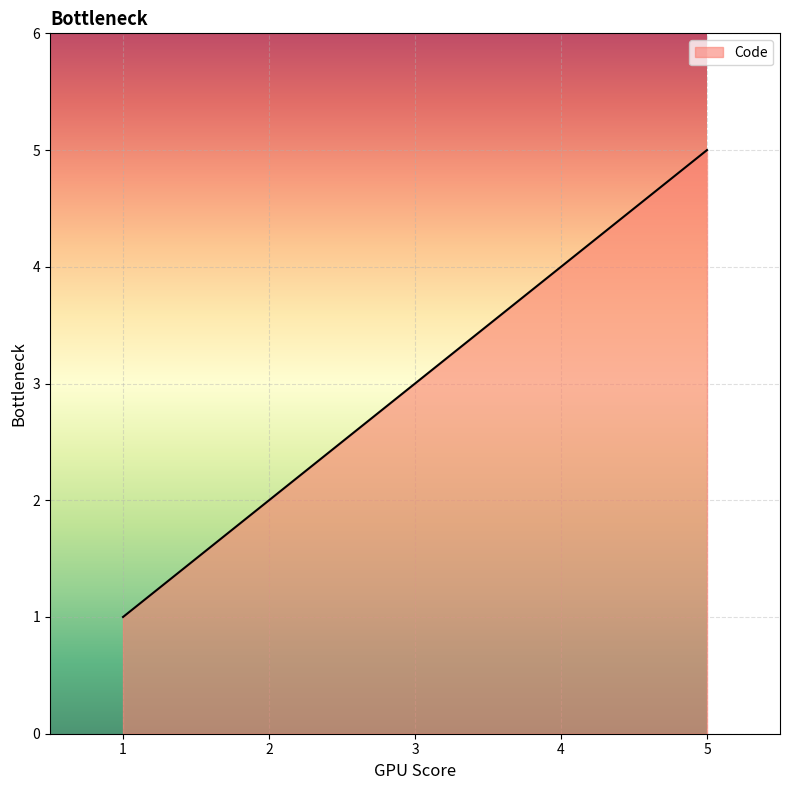

Reading left to right, list all the values displayed in this chart.

1	2	3	4	5